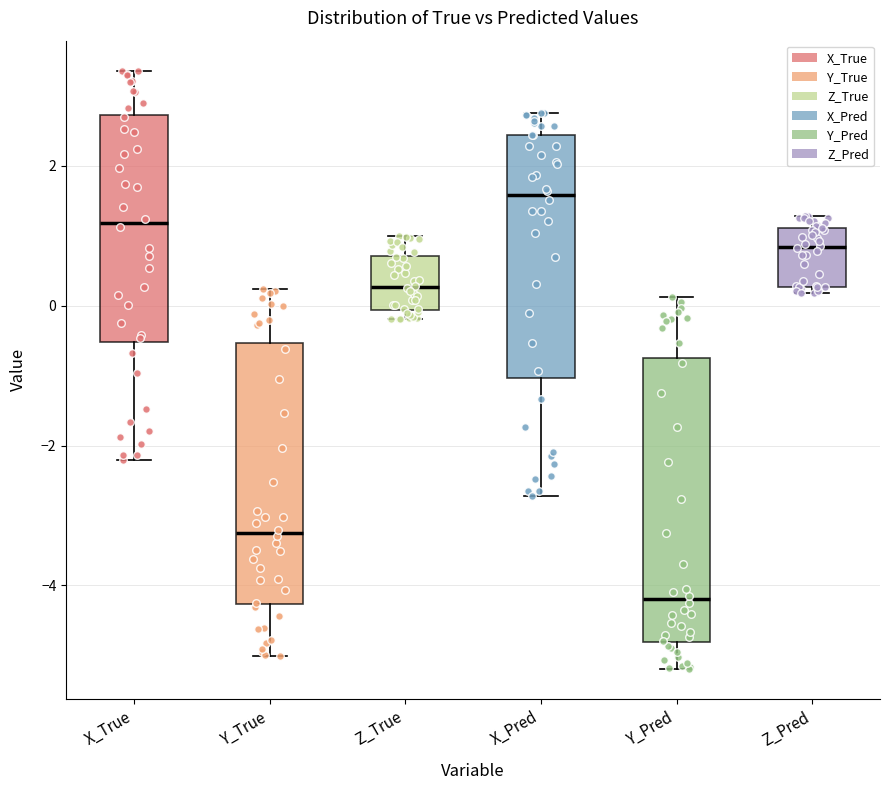

Reading left to right, transcribe this box plot: for each box, give where its median line is, the range the box spans, and where its two whiskers end, as read against the y-axis. The values are not printed on the chart, so give them approximately, as read against the axis.

X_True: median 1.2, box -0.6 to 2.8, whiskers -2.2 to 3.4
Y_True: median -3.2, box -4.2 to -0.6, whiskers -5.0 to 0.2
Z_True: median 0.2, box 0.0 to 0.8, whiskers -0.2 to 1.0
X_Pred: median 1.6, box -1.0 to 2.4, whiskers -2.8 to 2.8
Y_Pred: median -4.2, box -4.8 to -0.8, whiskers -5.2 to 0.2
Z_Pred: median 0.8, box 0.2 to 1.2, whiskers 0.2 (just below the box's lower edge) to 1.2 (just above the box's upper edge)